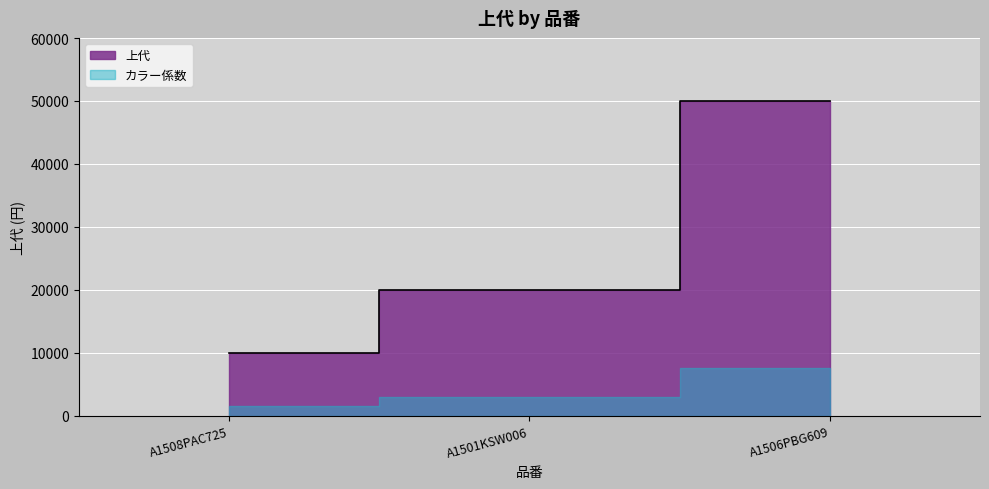

How many lines are shown in the chart?

1